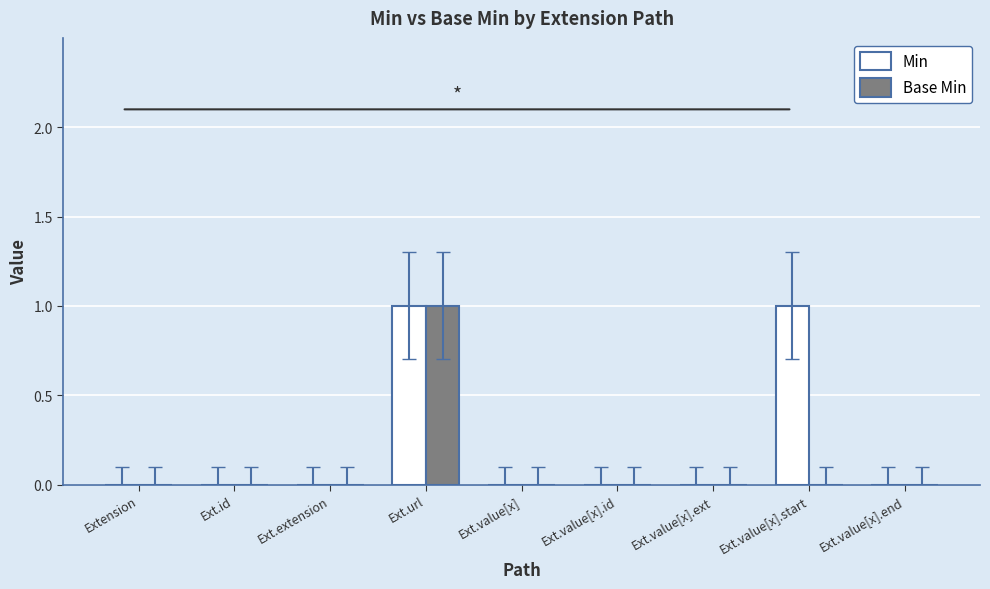

What is the spread (max minus min) of values at Ext.value[x].start?

1